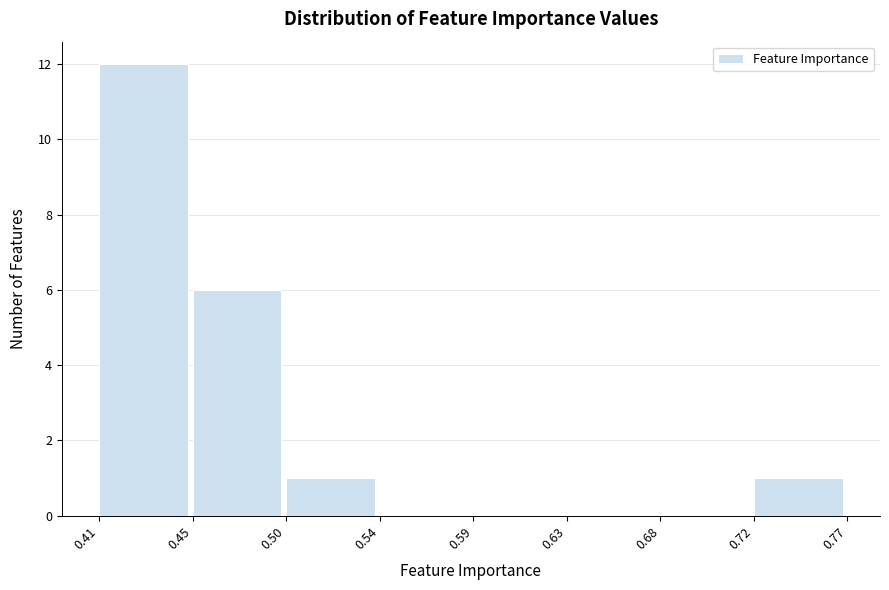

Reading left to right, transcribe this chart: for each bar, give the range it covers on the x-axis and its height. The values are not printed on the chart, so give them approximately, as read against the axis.

0.41 to 0.45: 12
0.45 to 0.50: 6
0.50 to 0.54: 1
0.54 to 0.59: 0
0.59 to 0.63: 0
0.63 to 0.68: 0
0.68 to 0.72: 0
0.72 to 0.77: 1